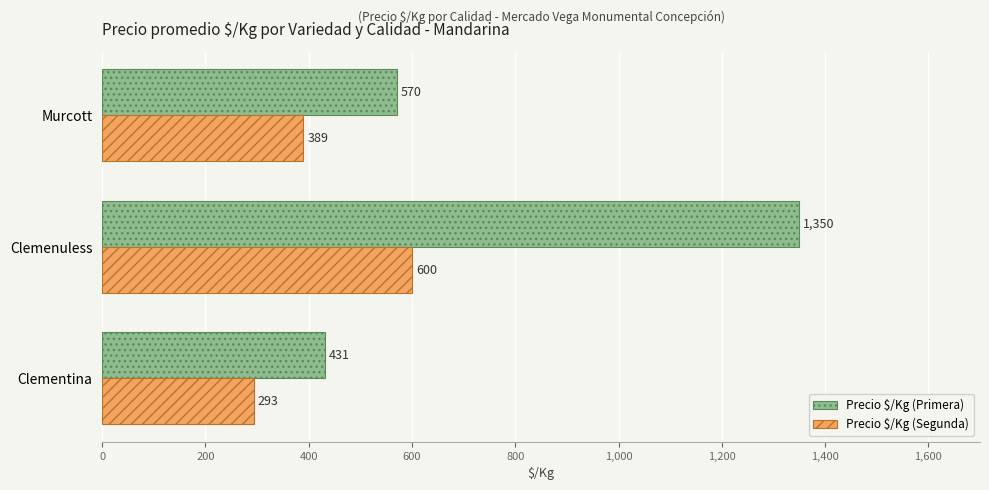

Which series has the widest spread of values?

Precio $/Kg (Primera)